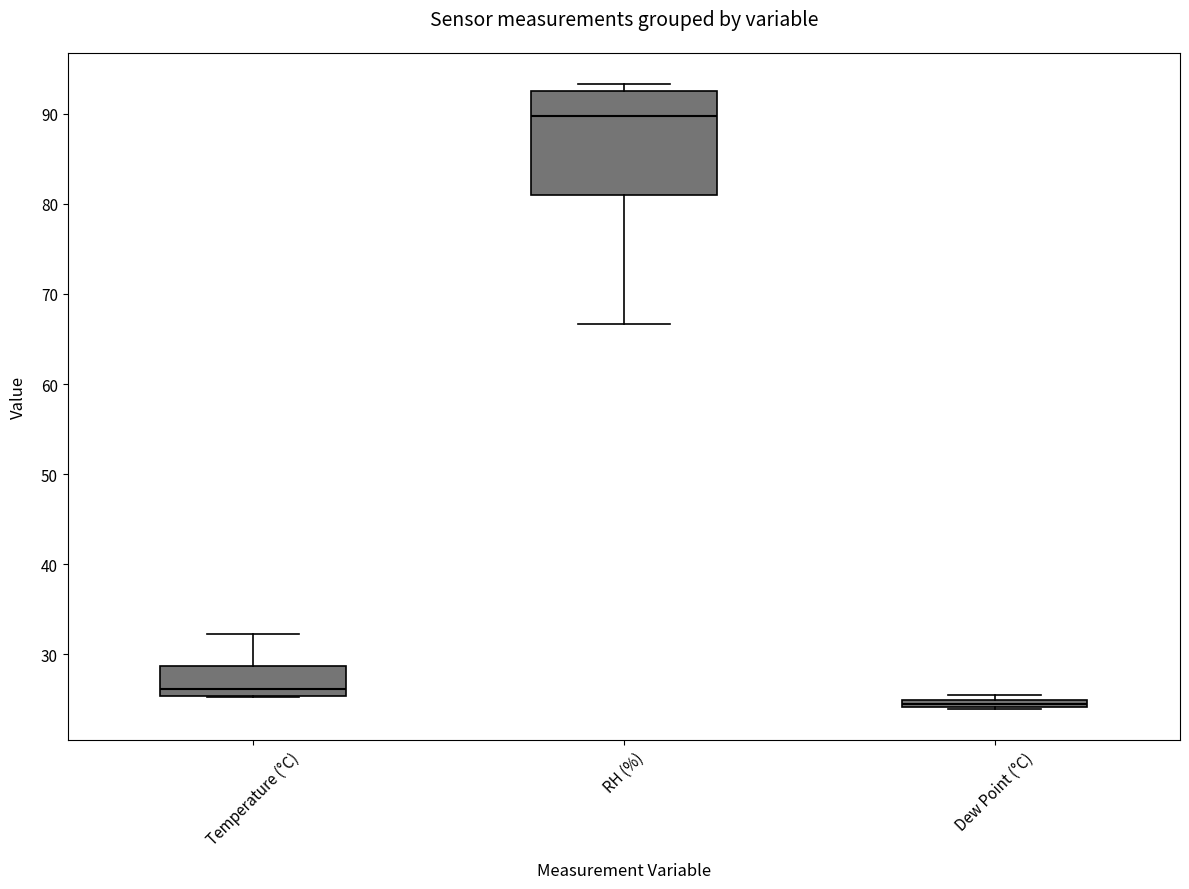

Where is the lower edge of the box for RH (%) on the y-axis? The values are not printed on the chart, so give them approximately, as read against the axis.

81